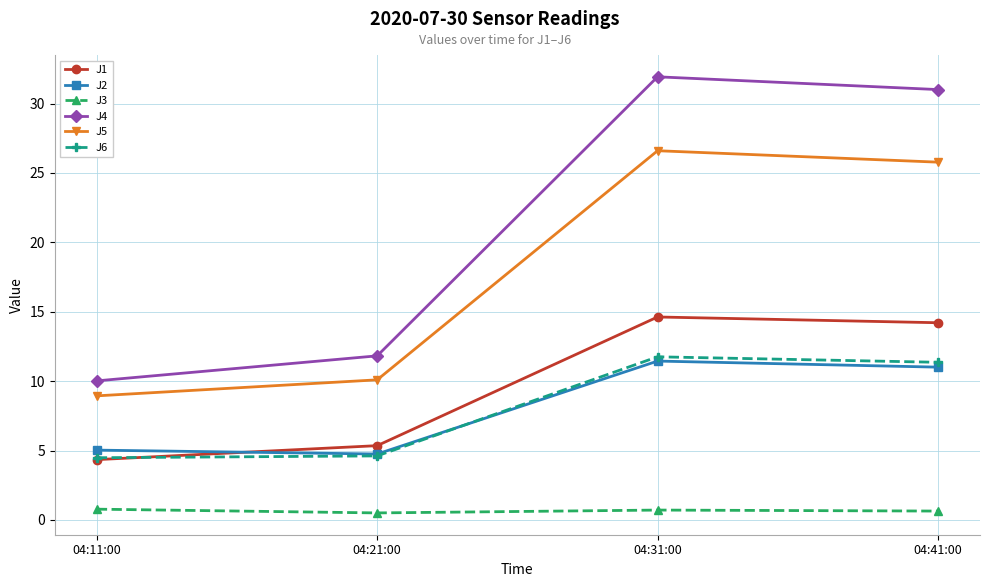

Is this an area chart (filled region under the line)?

No